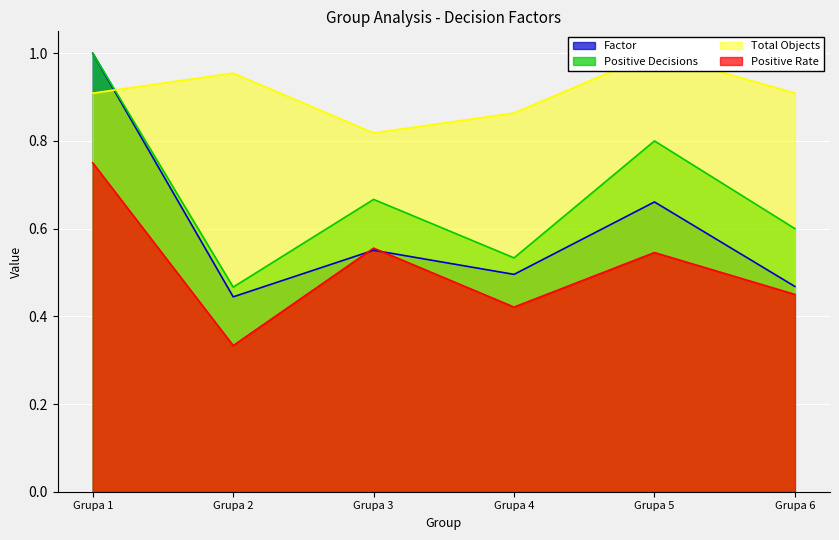

Where is Factor nearest to the value 0?

Grupa 2